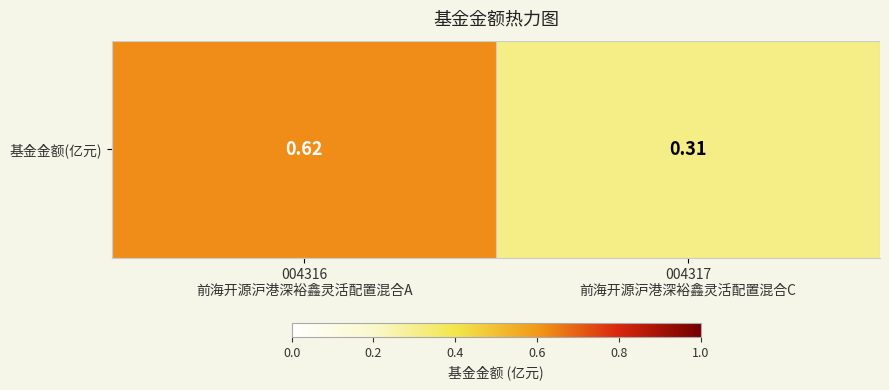

What is the minimum value shown in the chart?

0.3